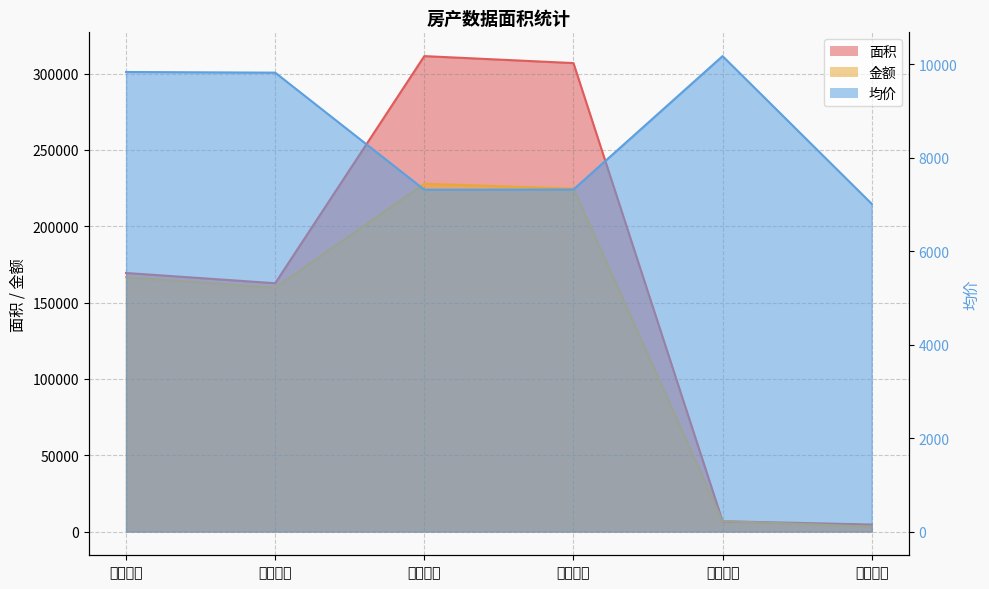

What position from the left is 本期住宅?

2